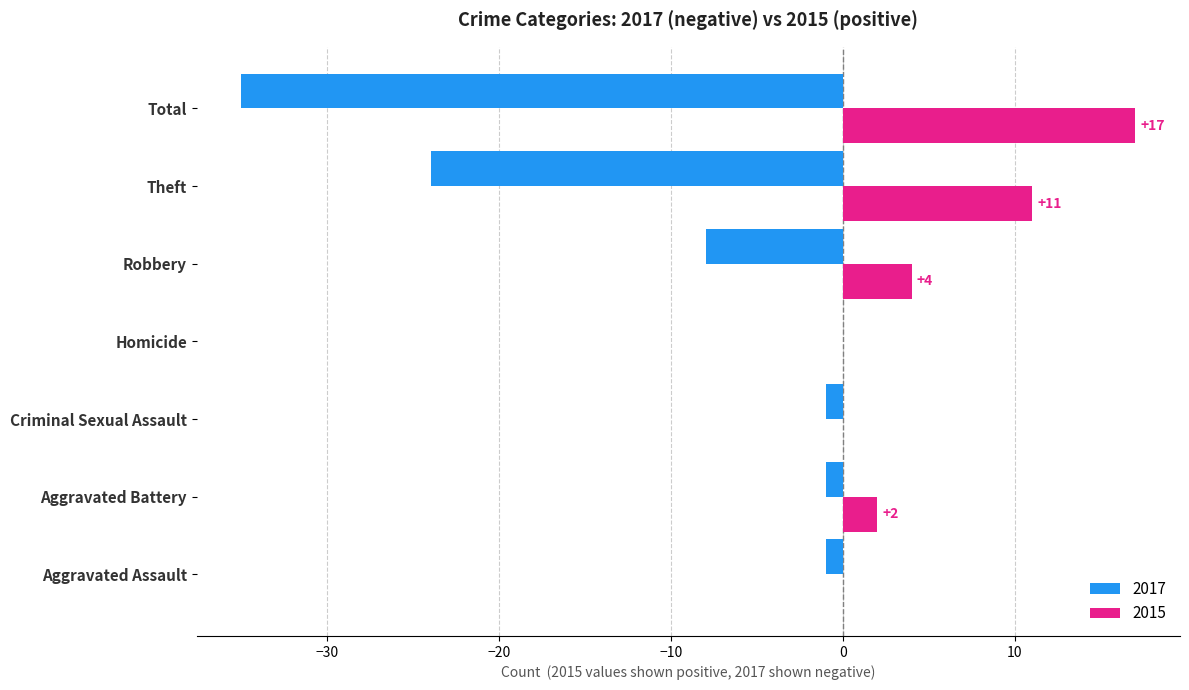

At which category is the sum across all series the highest?

Aggravated Battery